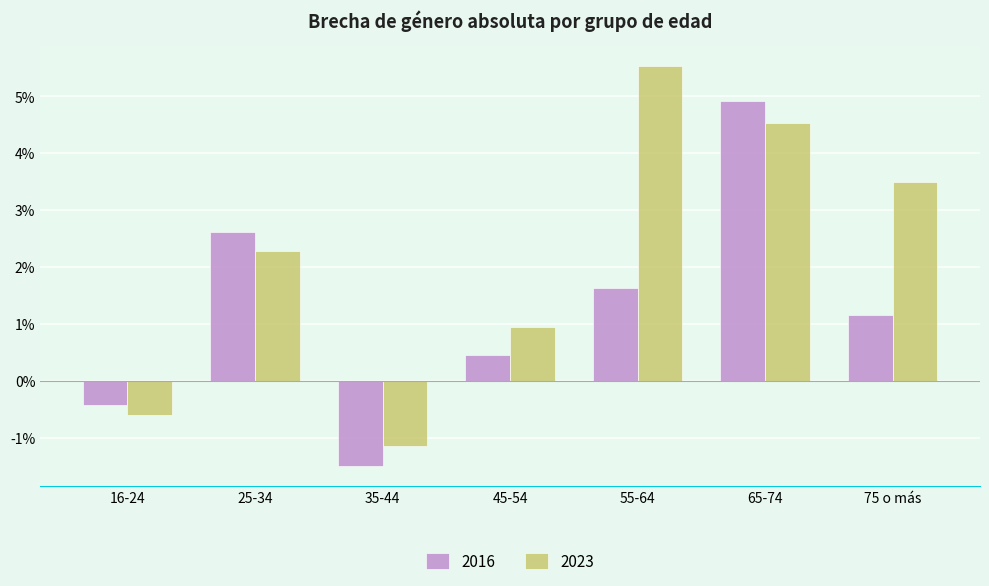

At 55-64, list the series in order from smallest to largest.

2016, 2023